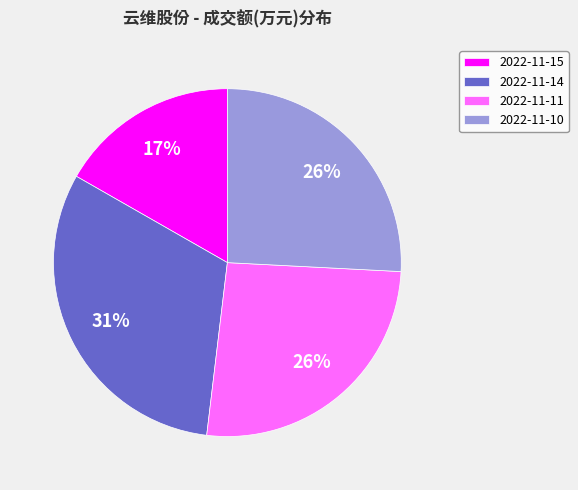

How many slices are in this pie chart?

4